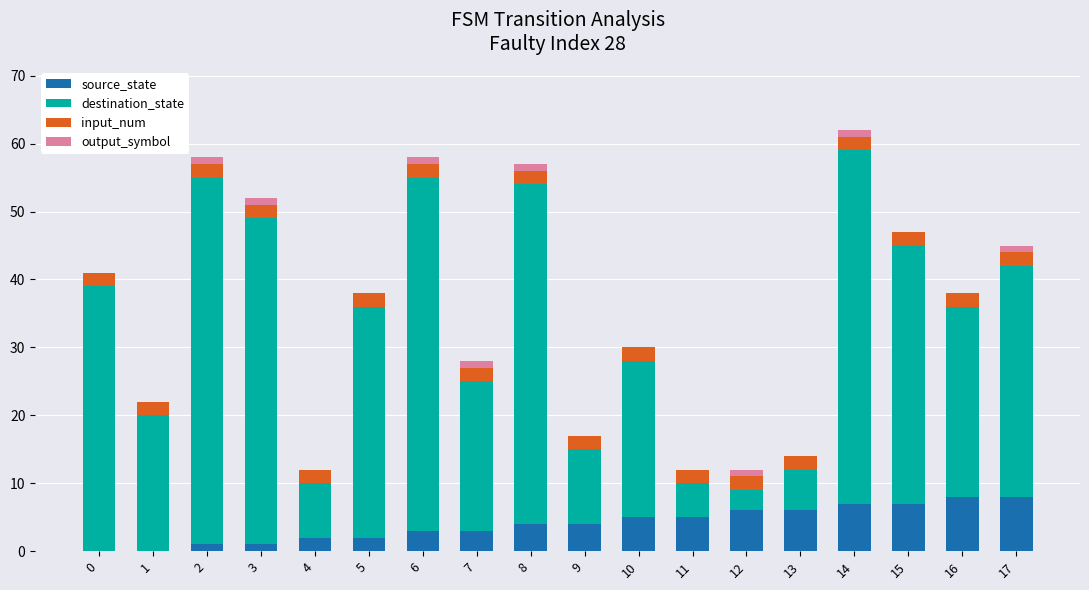

What is the sum of all source_state values?

72